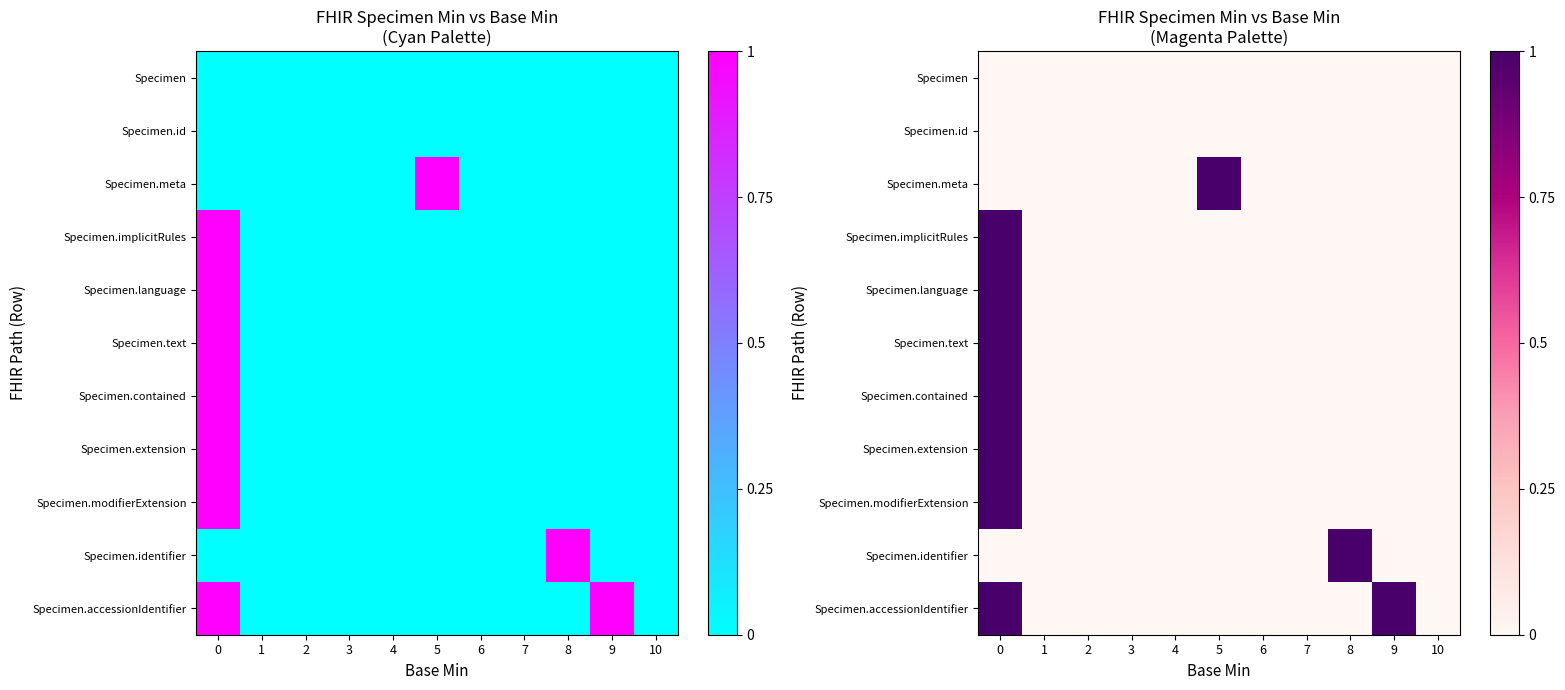

Count the number of categories in the chart.

11